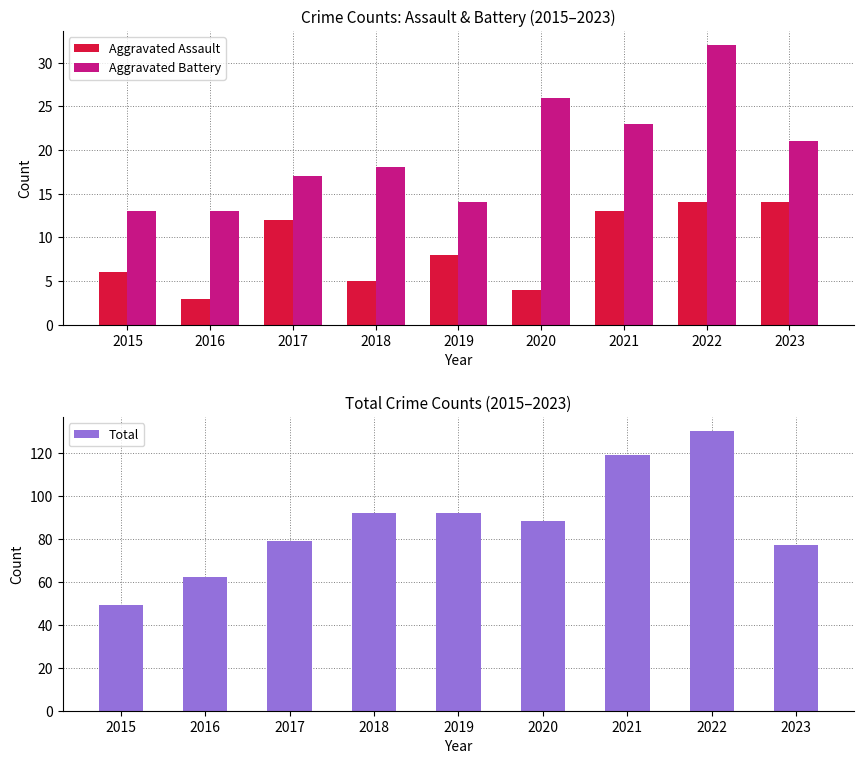

True or false: Aggravated Assault has a value of 14 at 2022.

True